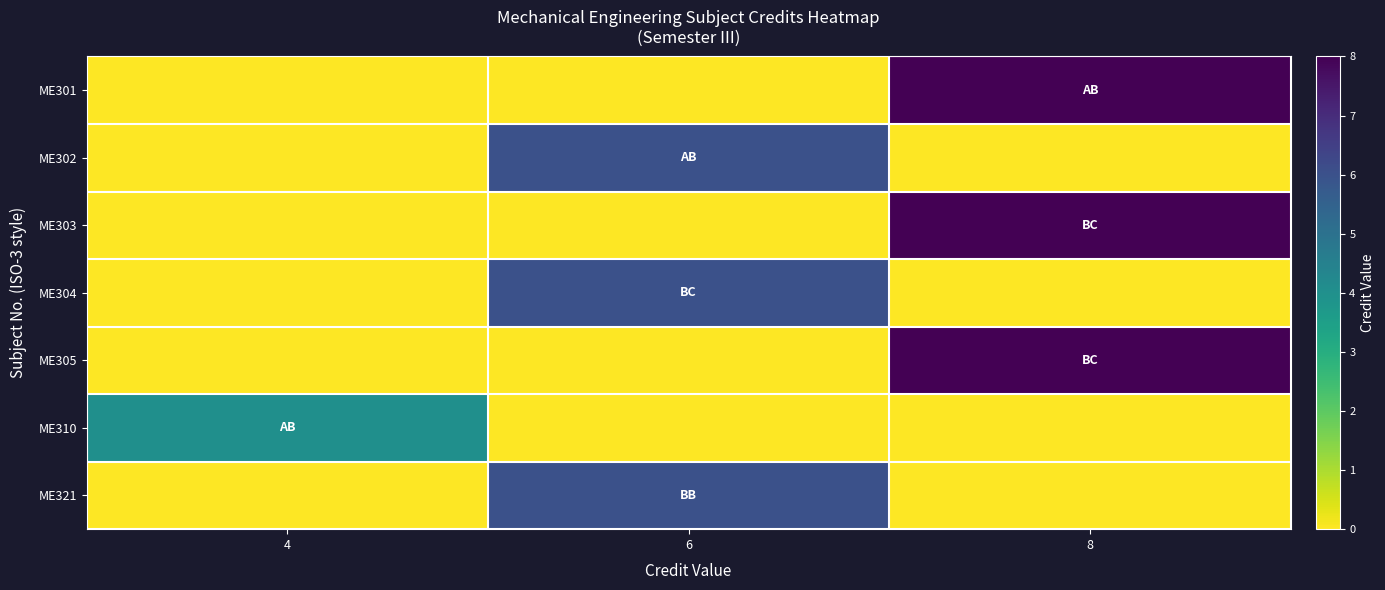

Reading right to left, what are all the values shown in this chart?

ME301: 8=8	6=0	4=0
ME302: 8=0	6=6	4=0
ME303: 8=8	6=0	4=0
ME304: 8=0	6=6	4=0
ME305: 8=8	6=0	4=0
ME310: 8=0	6=0	4=4
ME321: 8=0	6=6	4=0